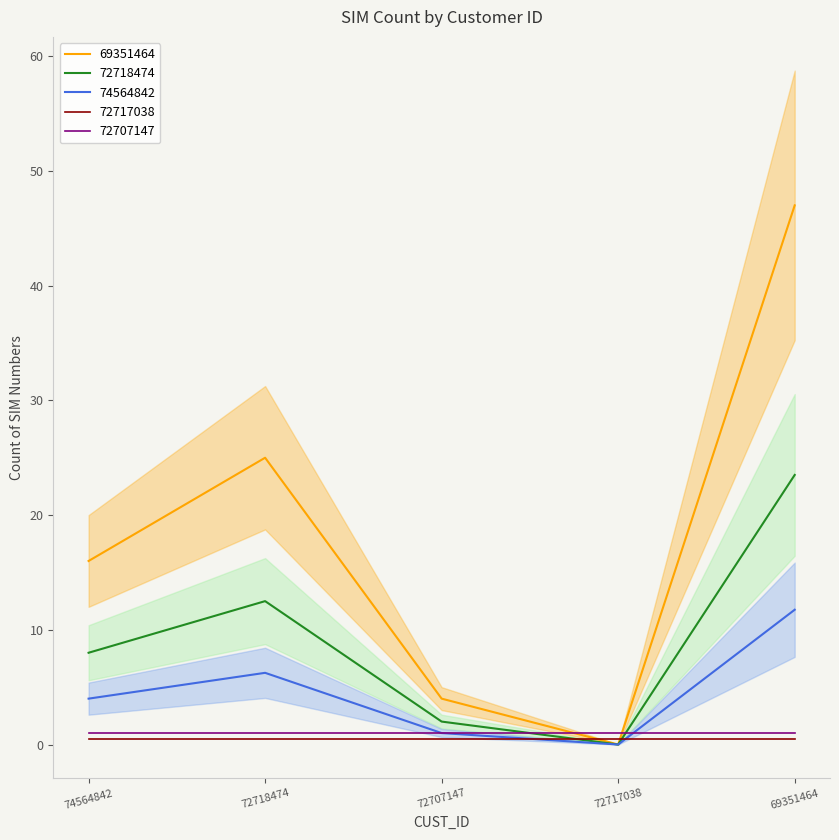

What is the change in value from 74564842 to 72717038?

-16